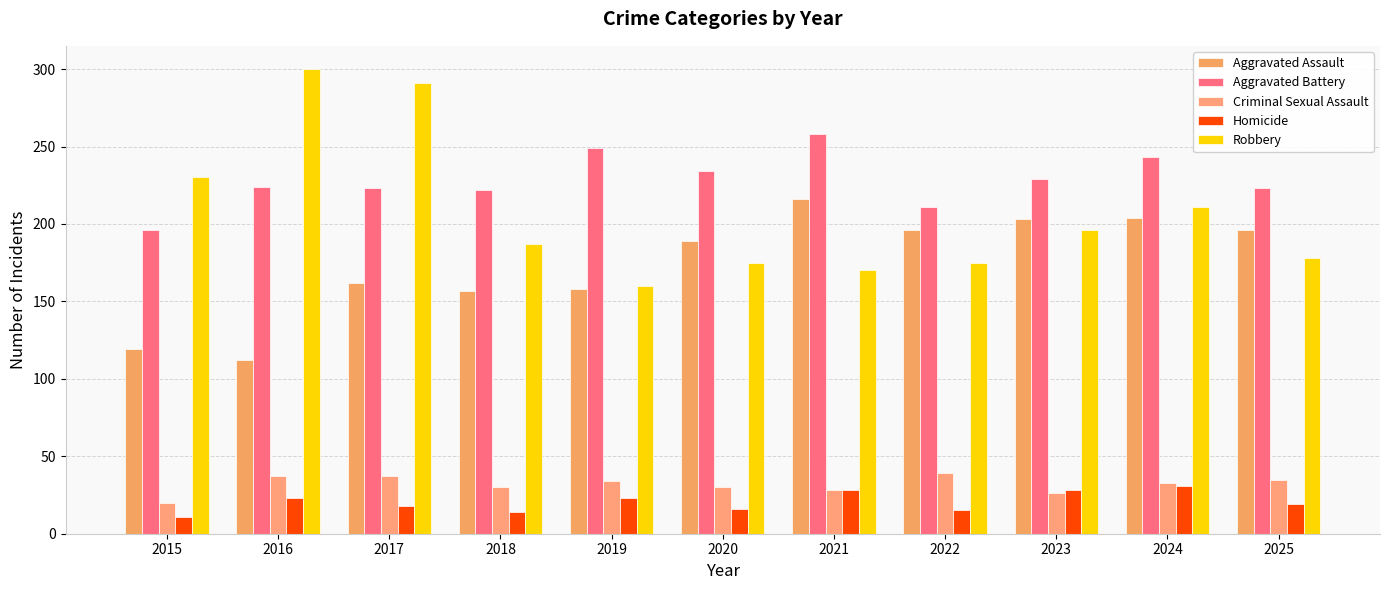

Which series has the largest total across all categories?

Aggravated Battery